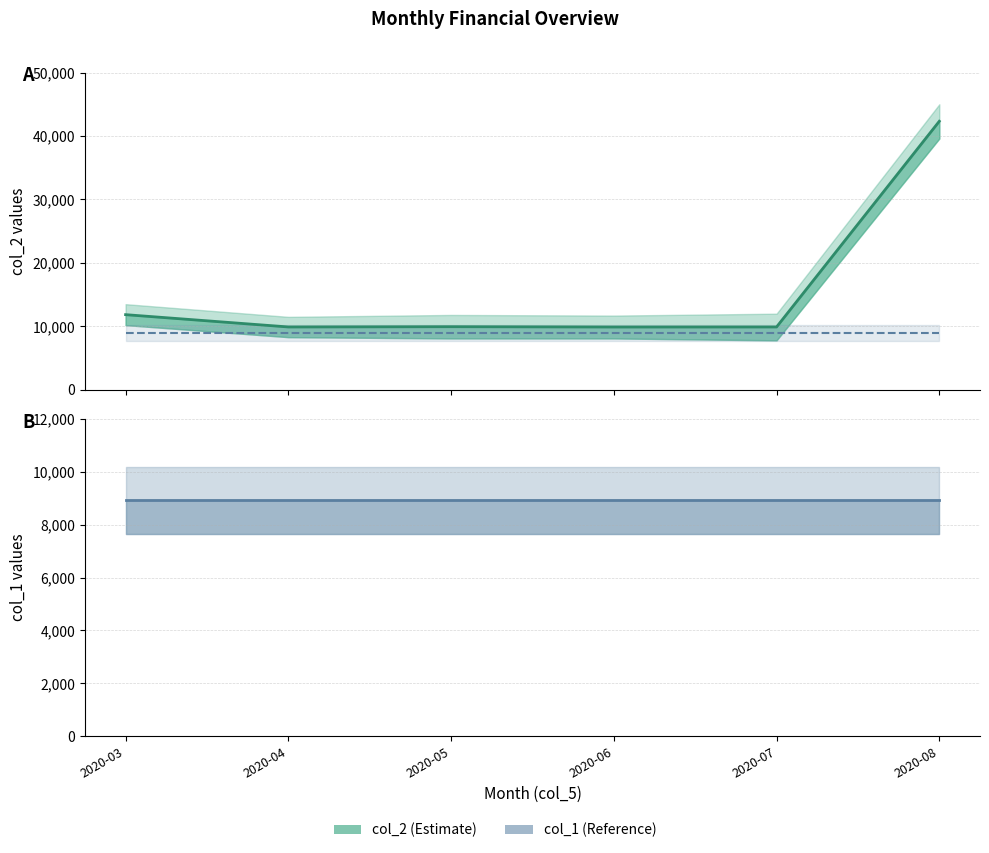

Is it true that col_2 equals 42325 at 2020-08?

True